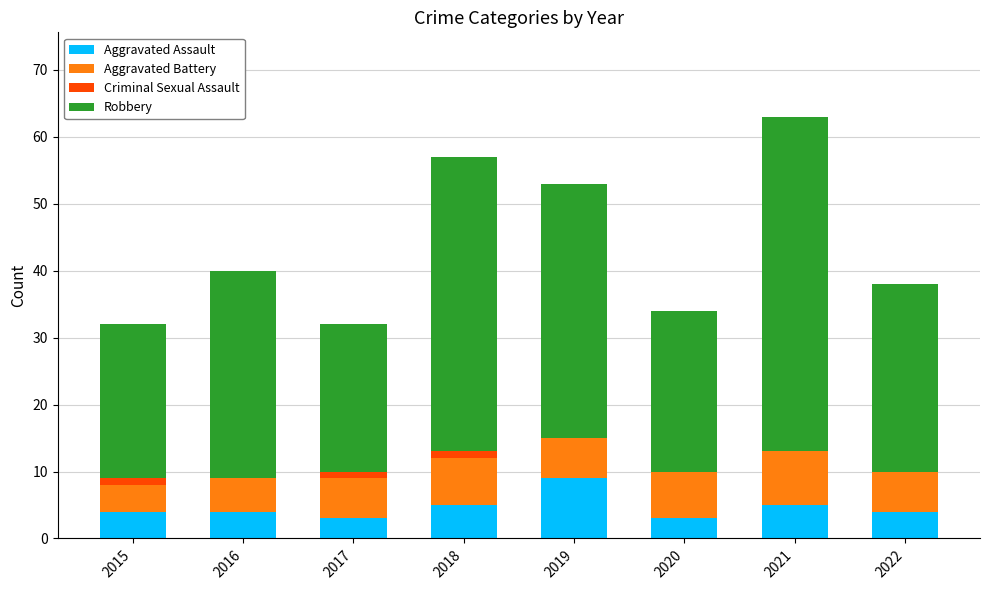

At which label does Aggravated Assault reach its peak?

2019